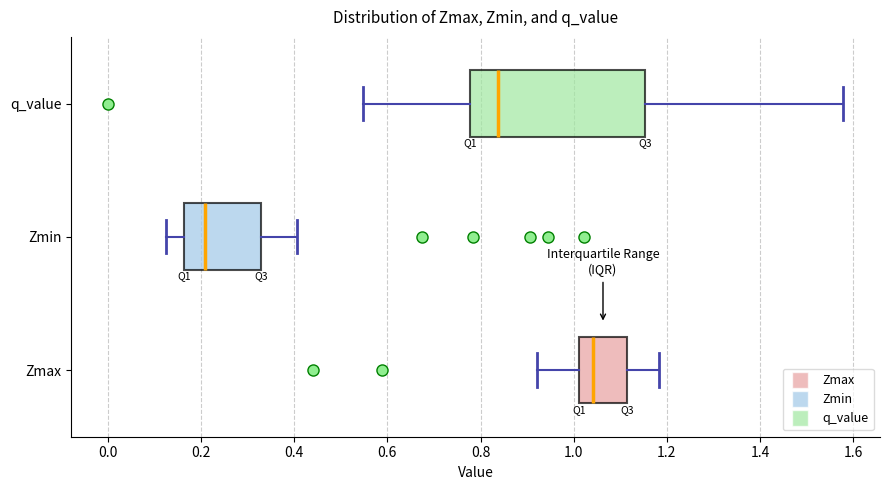

Which box is the widest, from its left edge to its right edge?

q_value